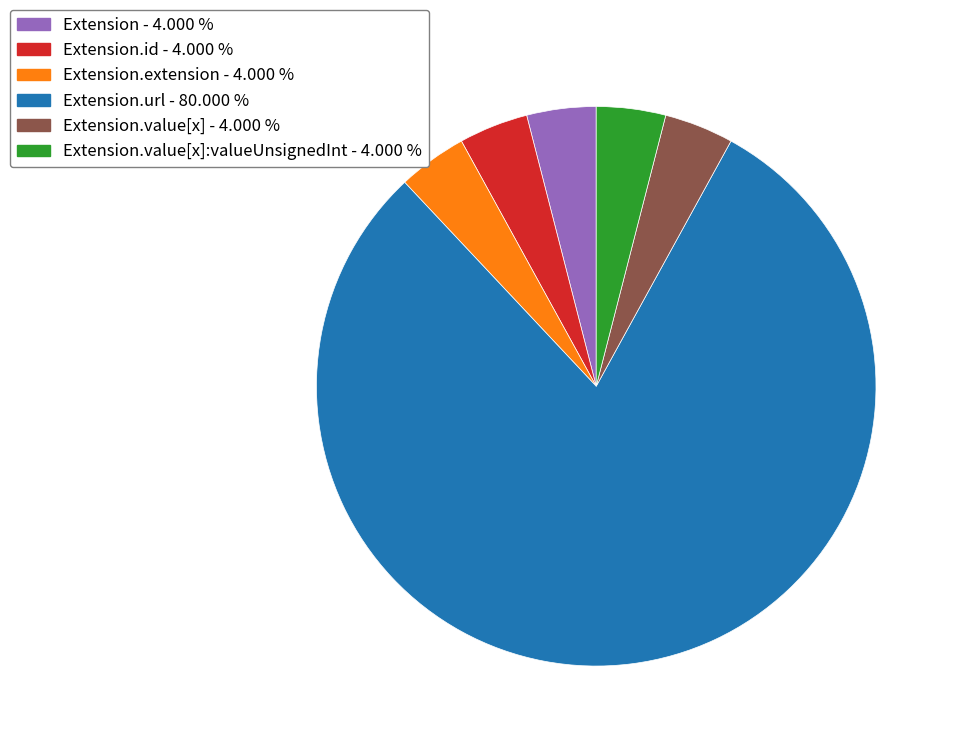

Is there a majority slice in this chart?

Yes